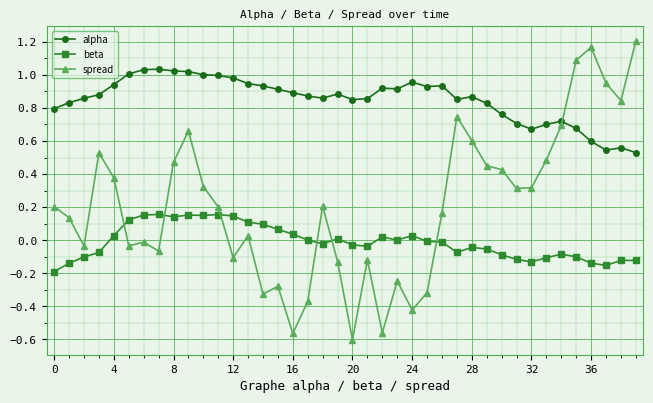

Which series has the largest range (max minus min)?

spread